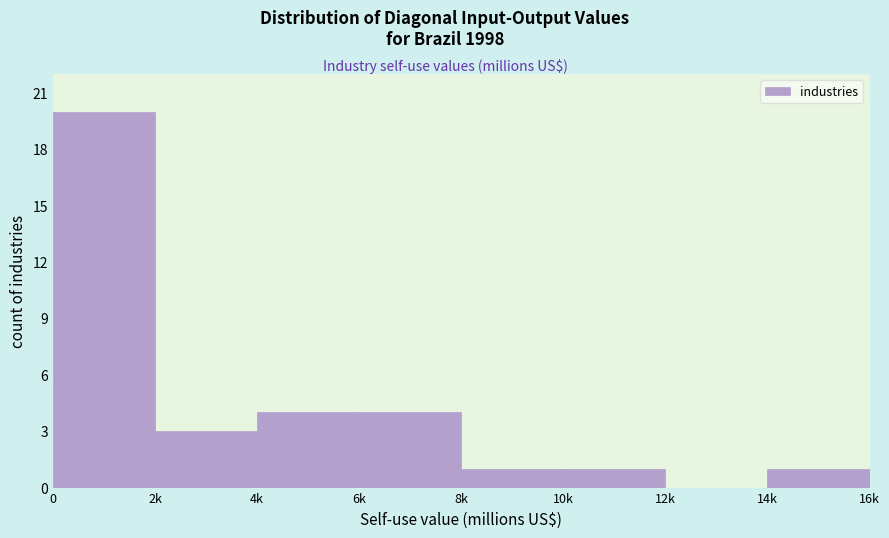

Reading left to right, extract all data points from this chart.

0=20	2k=3	4k=4	6k=4	8k=1	10k=1	12k=0	14k=1